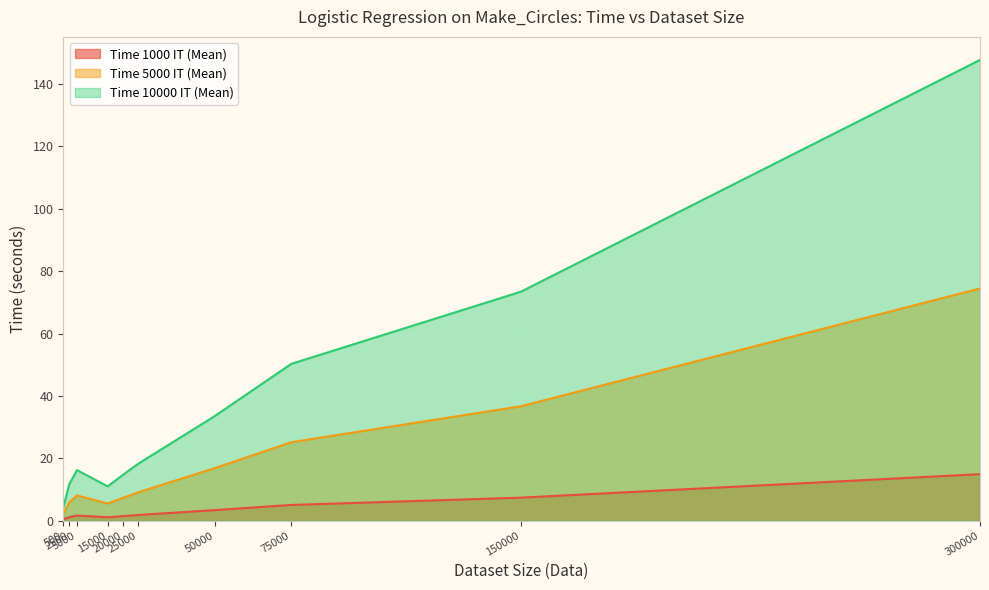

What is the sum of all Time 1000 IT (Mean) values?

38.4